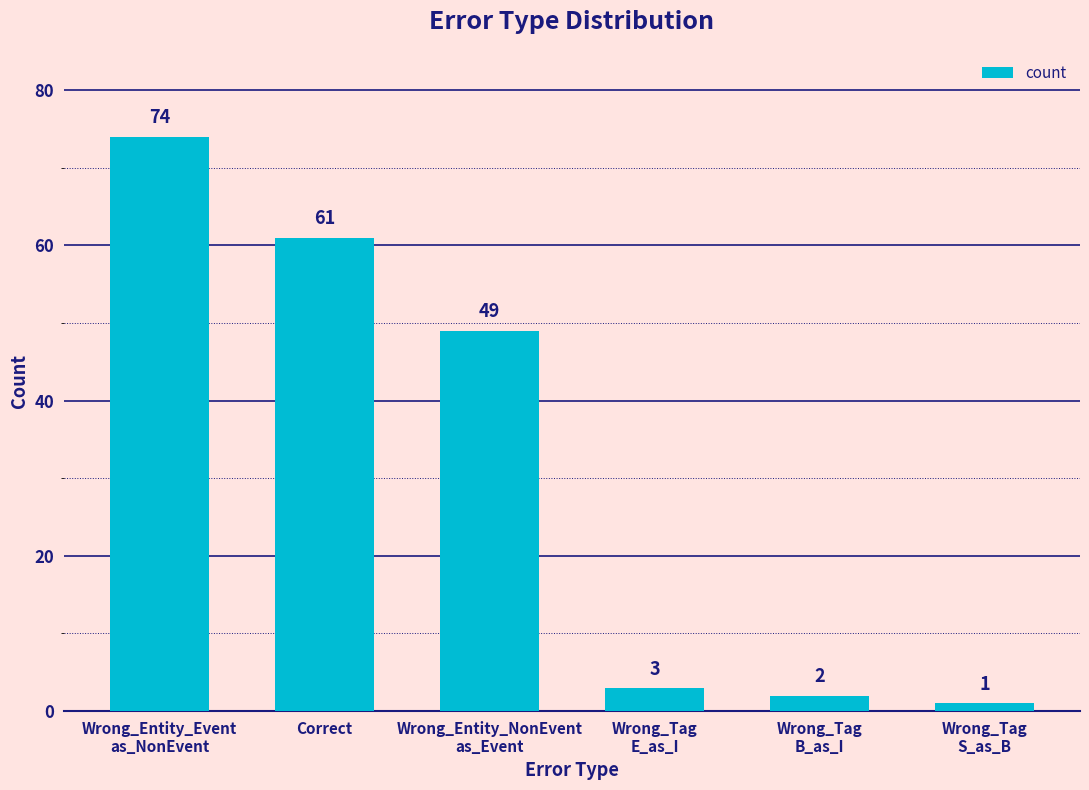

What is the value of the 4th bar from the left?

3